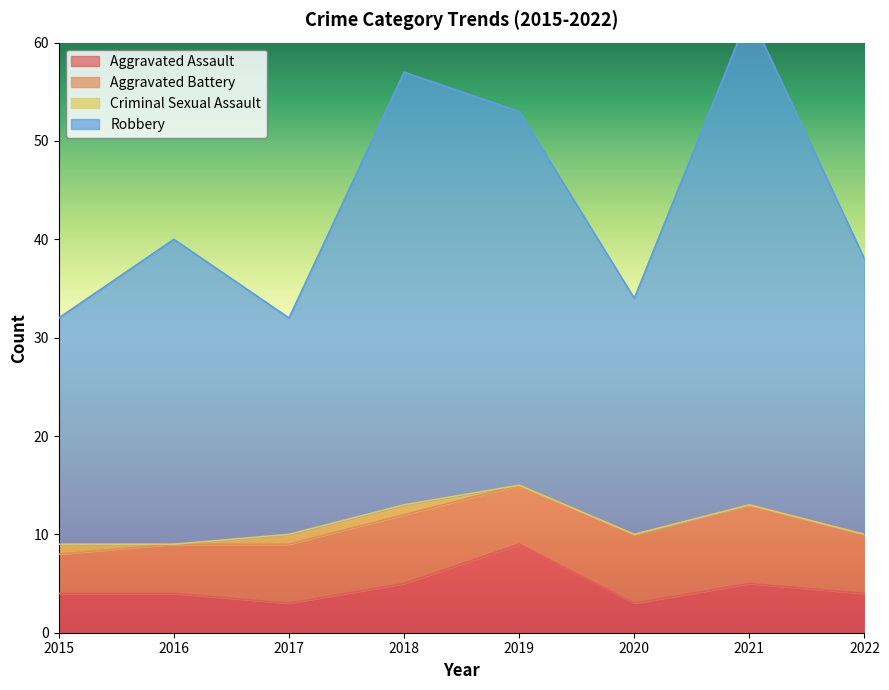

Which series changed the most between 2019 and 2021?

Robbery